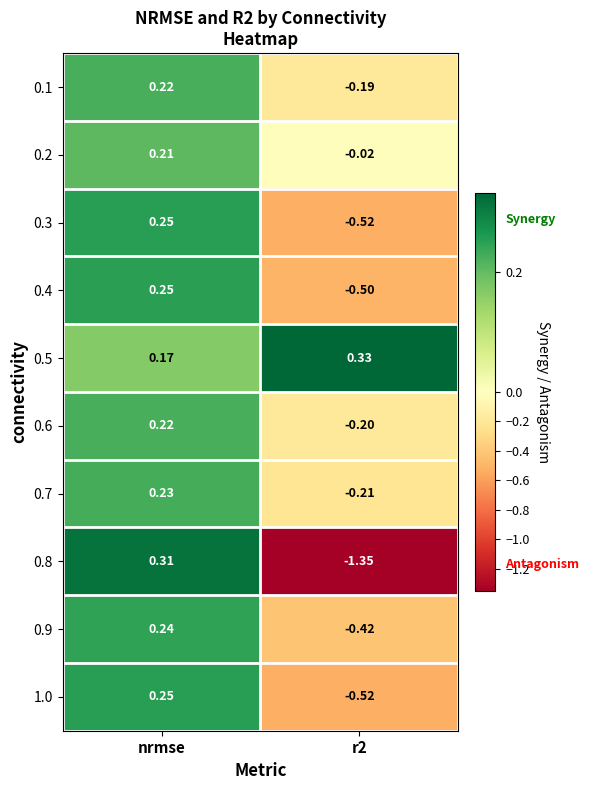

At which label does 0.1 first exceed 0?

nrmse